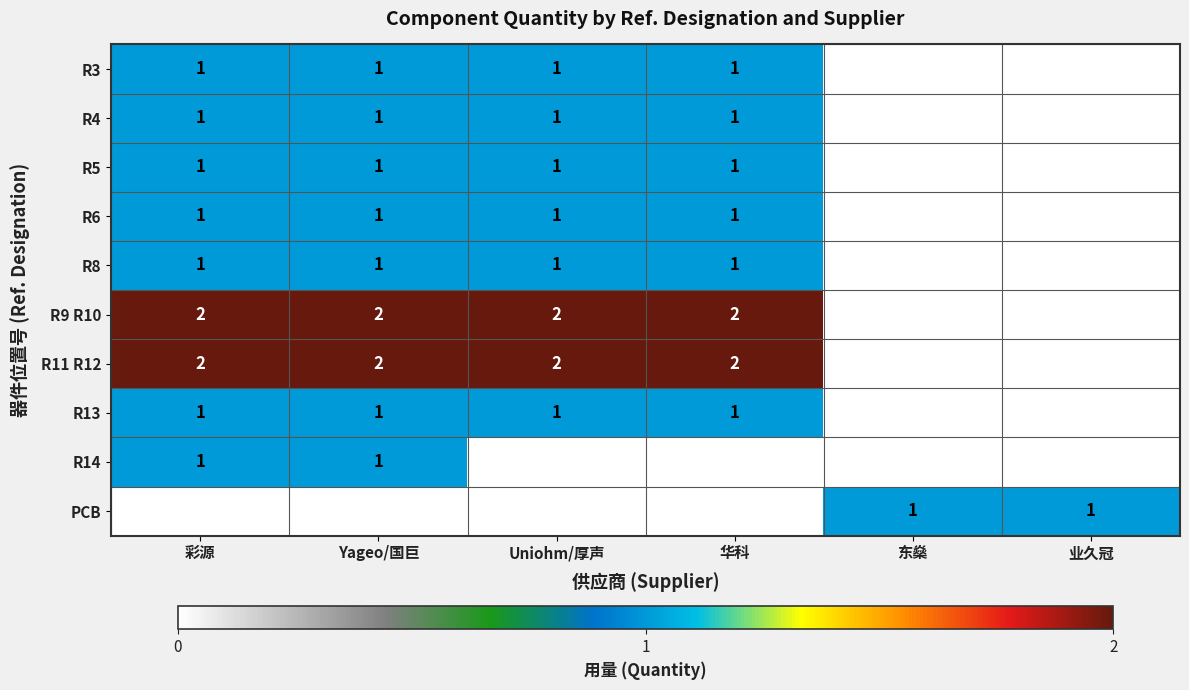

What is the sum of the R11 R12 values at Yageo/国巨 and 华科?

4